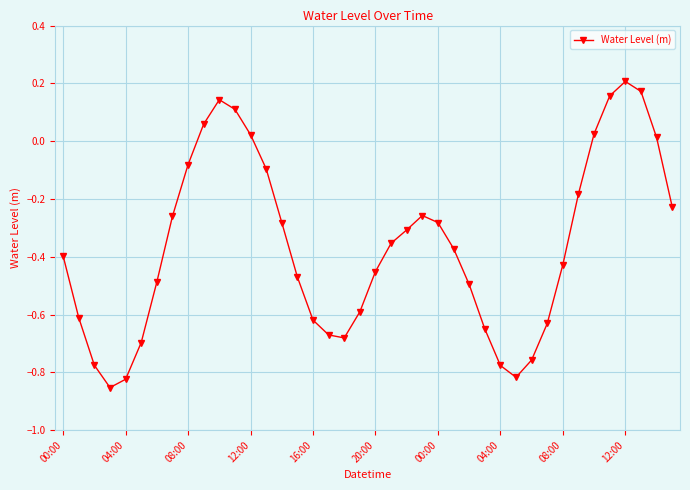

How many points are lower than both their immediate neighbors (excluding endpoints)?

3